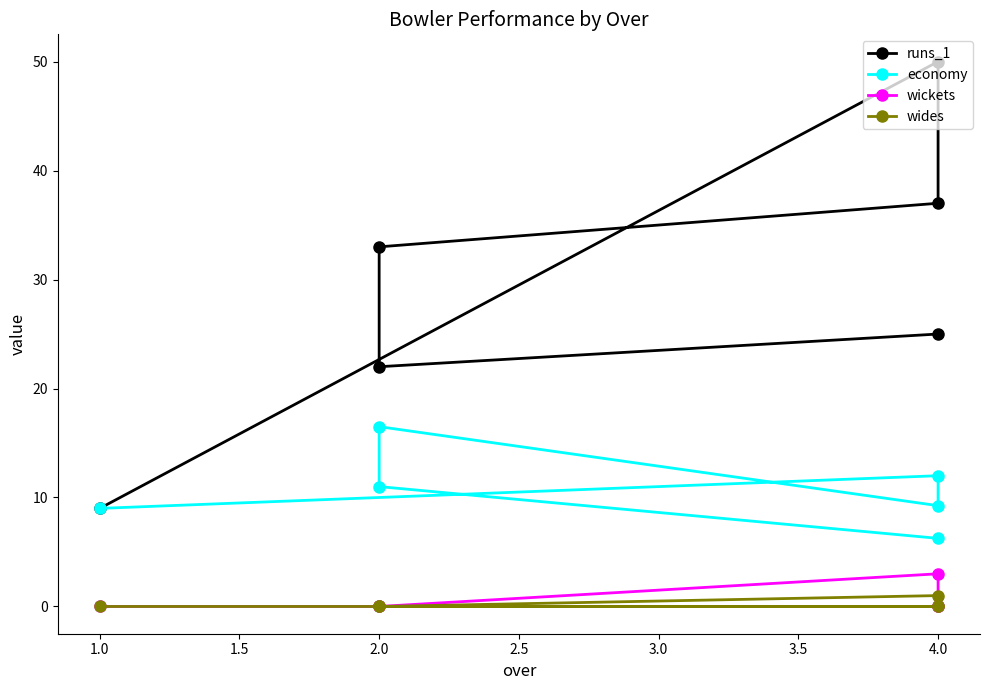

Does the chart display data point markers on the line(s)?

Yes